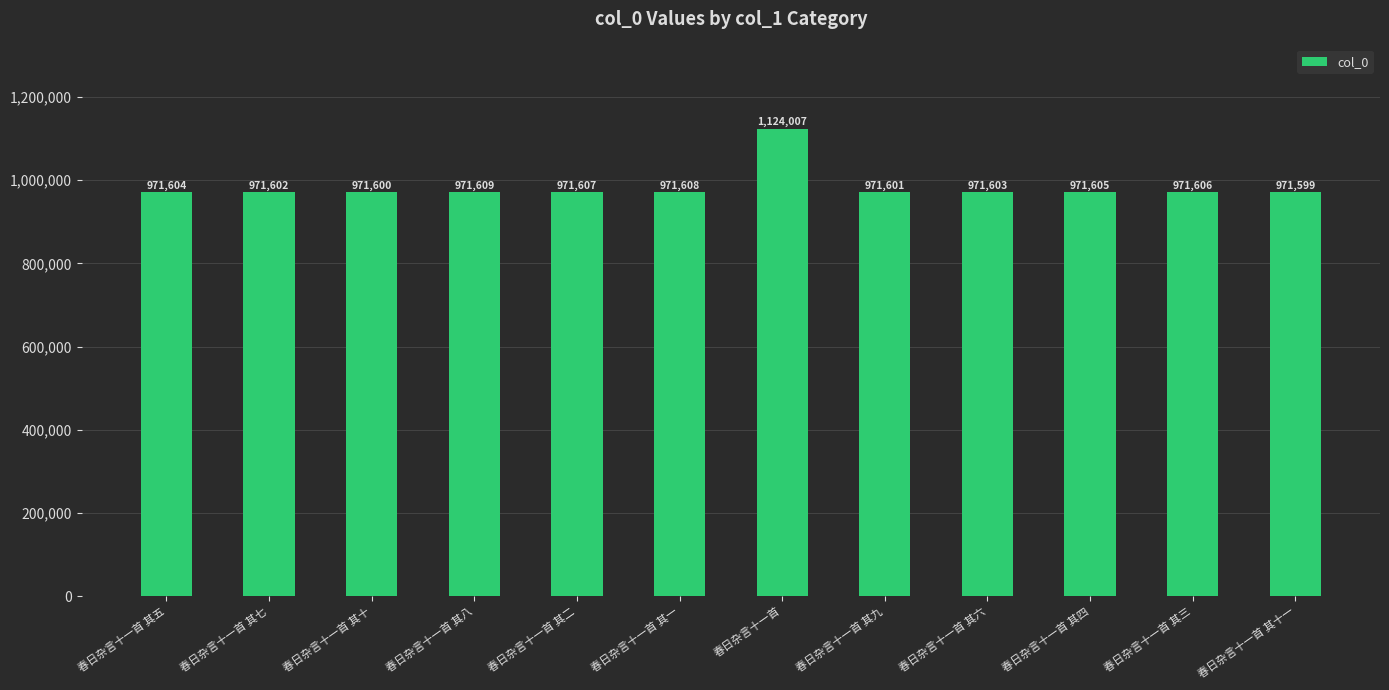

List the labels in order of value, largest first.

春日杂言十一首, 春日杂言十一首 其八, 春日杂言十一首 其一, 春日杂言十一首 其二, 春日杂言十一首 其三, 春日杂言十一首 其四, 春日杂言十一首 其五, 春日杂言十一首 其六, 春日杂言十一首 其七, 春日杂言十一首 其九, 春日杂言十一首 其十, 春日杂言十一首 其十一